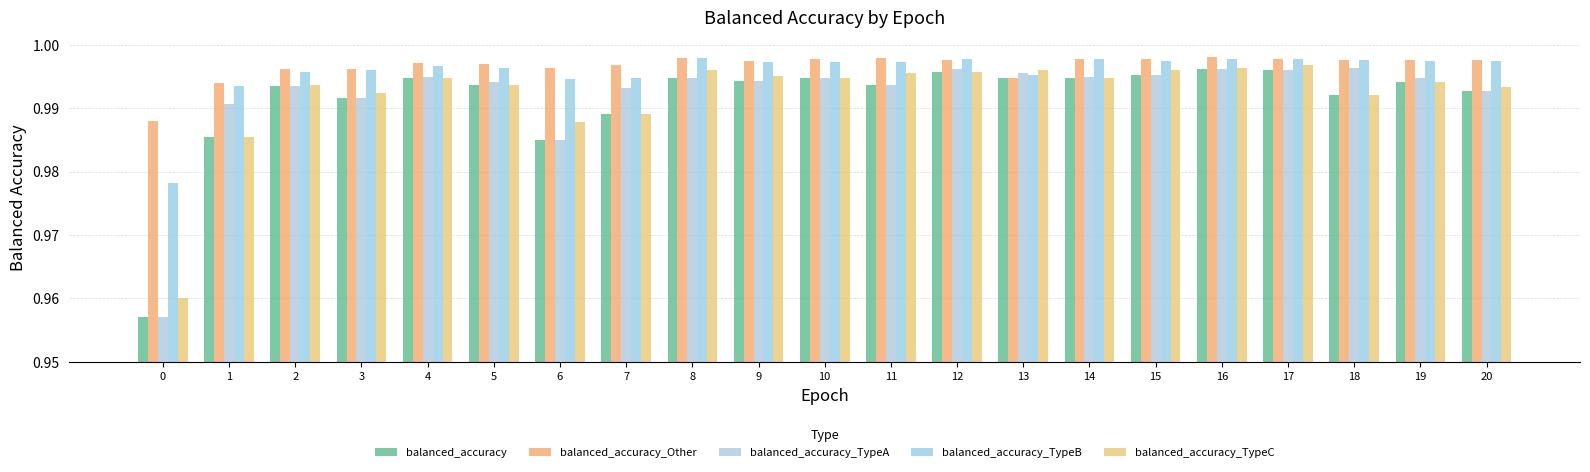

What is the value of the balanced_accuracy bar at the 16th from the left?

1.0